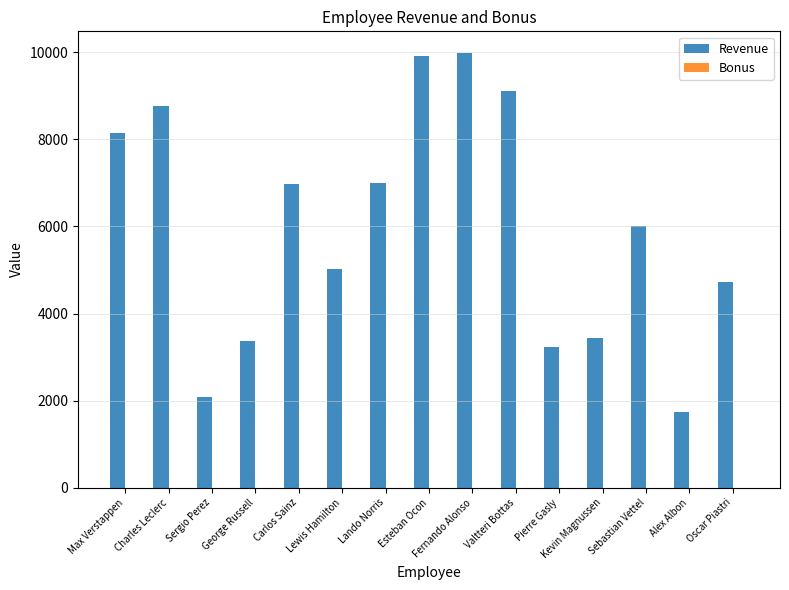

Between Lewis Hamilton and Sebastian Vettel, which series saw the biggest shift?

Revenue